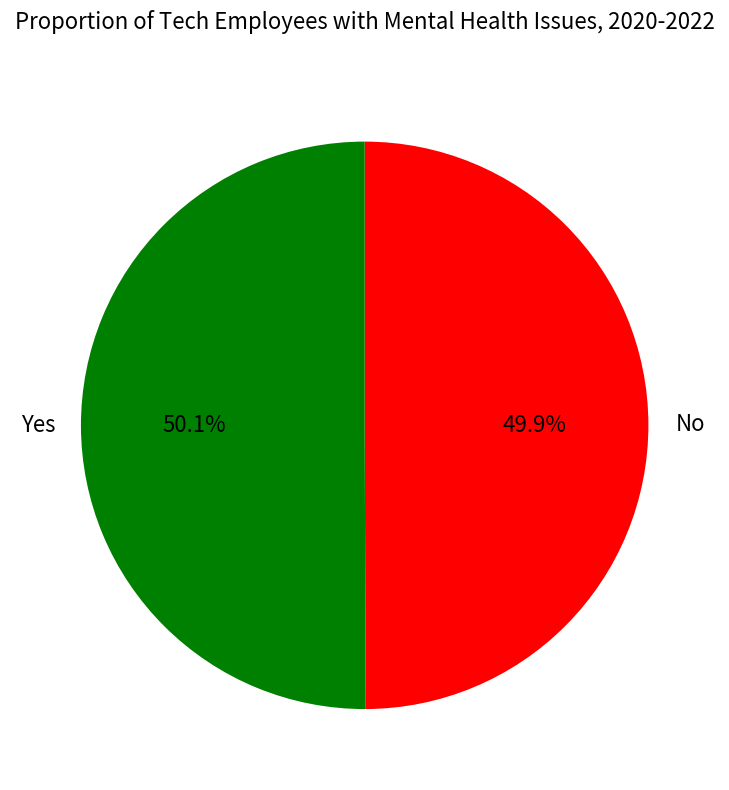

How many segments does this pie chart have?

2